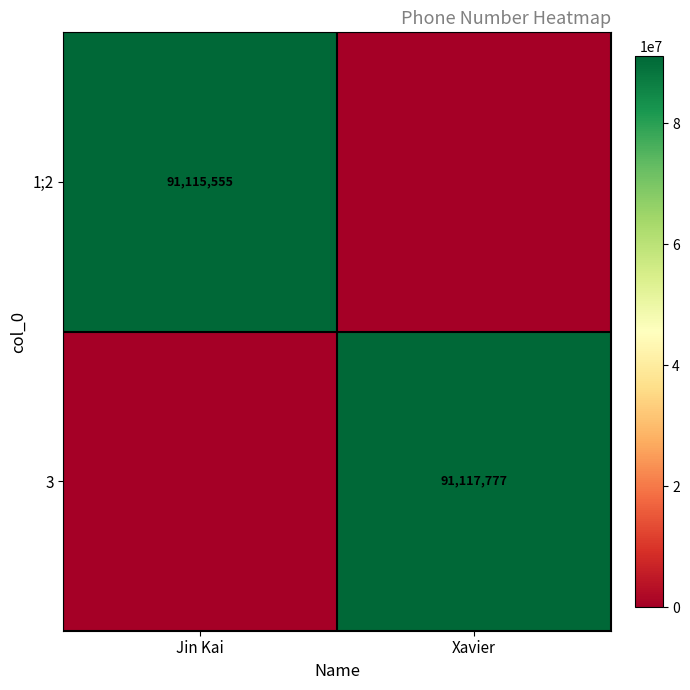

Is the value of 3 at Xavier greater than the value of 1;2 at Xavier?

Yes